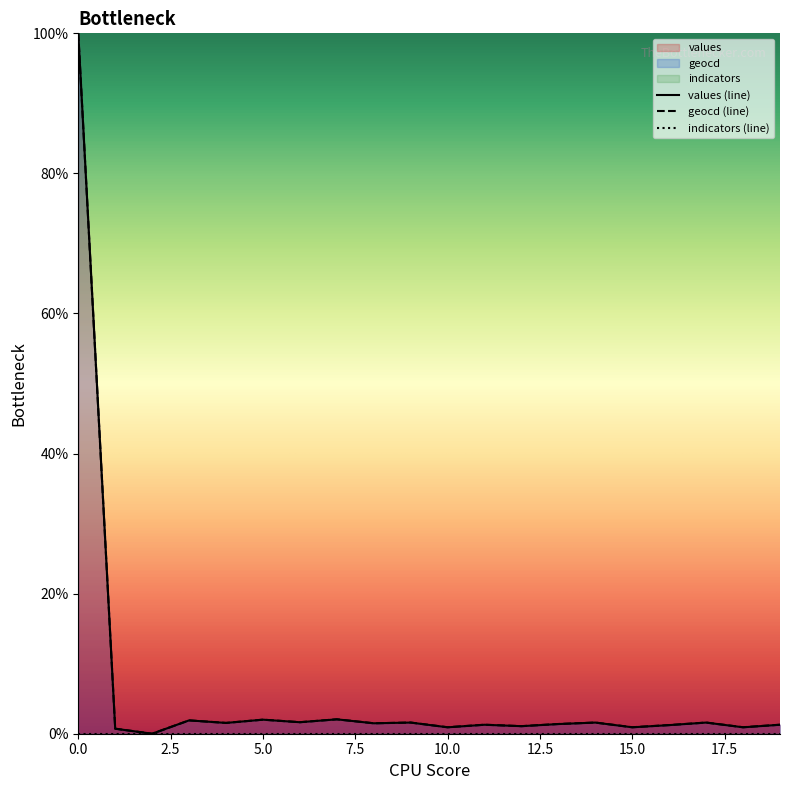

True or false: geocd and values intersect in this chart.

False